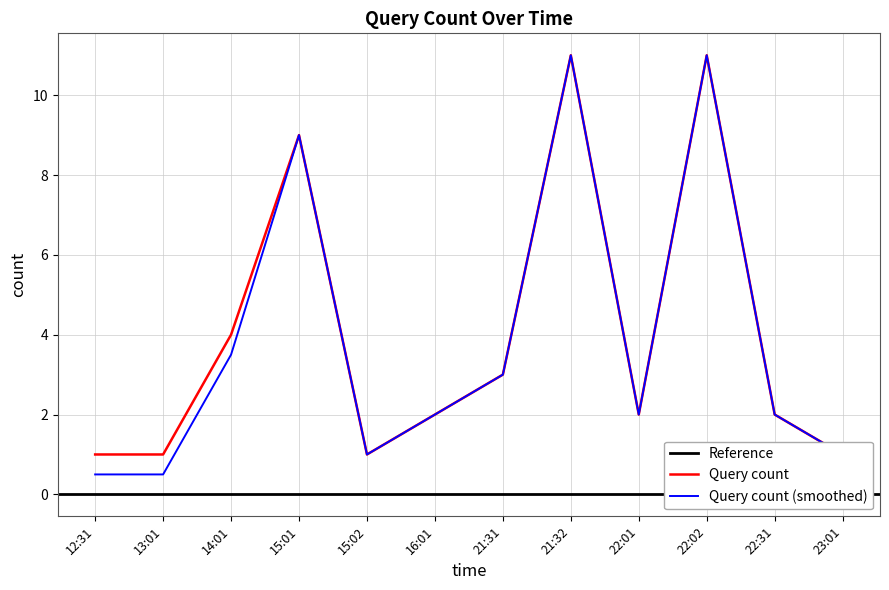

What is the greatest value displayed?

11